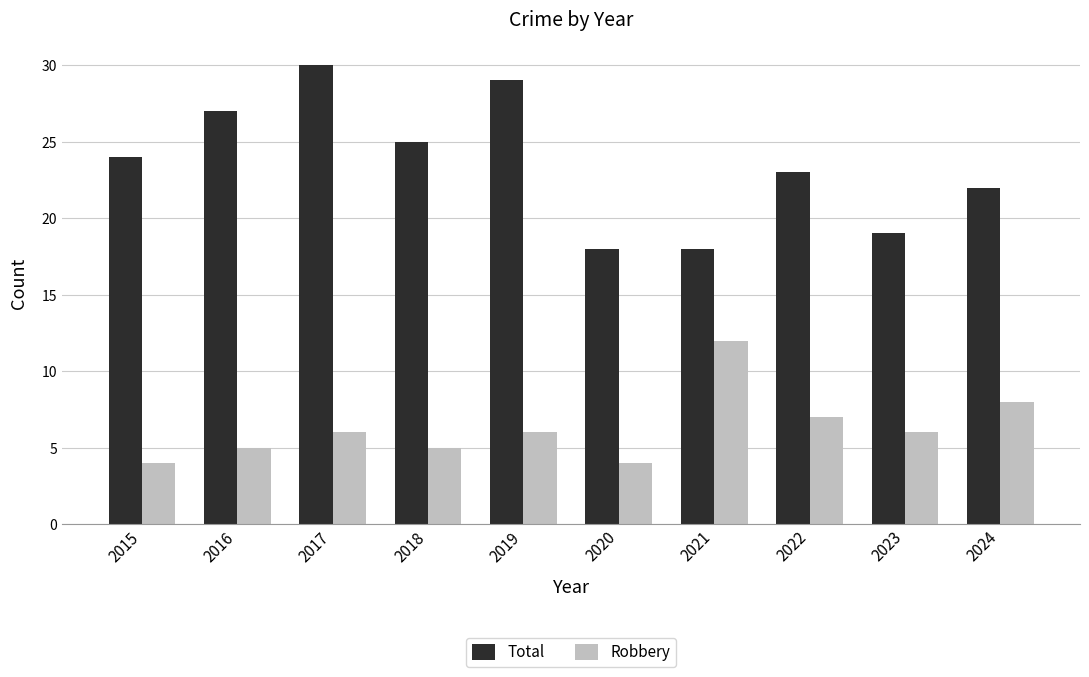

What is the difference between the highest and lowest values at 2016?

22